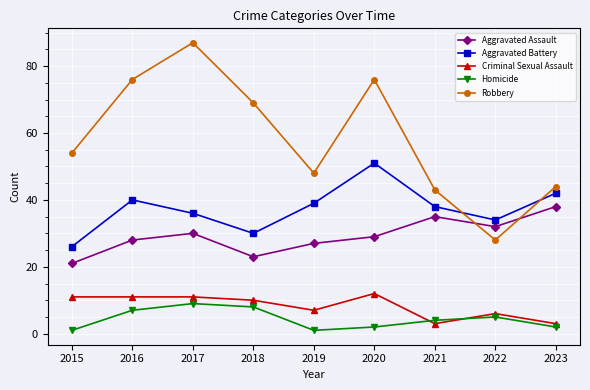

Reading right to left, what are all the values shown in this chart?

Aggravated Assault: 38	32	35	29	27	23	30	28	21
Aggravated Battery: 42	34	38	51	39	30	36	40	26
Criminal Sexual Assault: 3	6	3	12	7	10	11	11	11
Homicide: 2	5	4	2	1	8	9	7	1
Robbery: 44	28	43	76	48	69	87	76	54